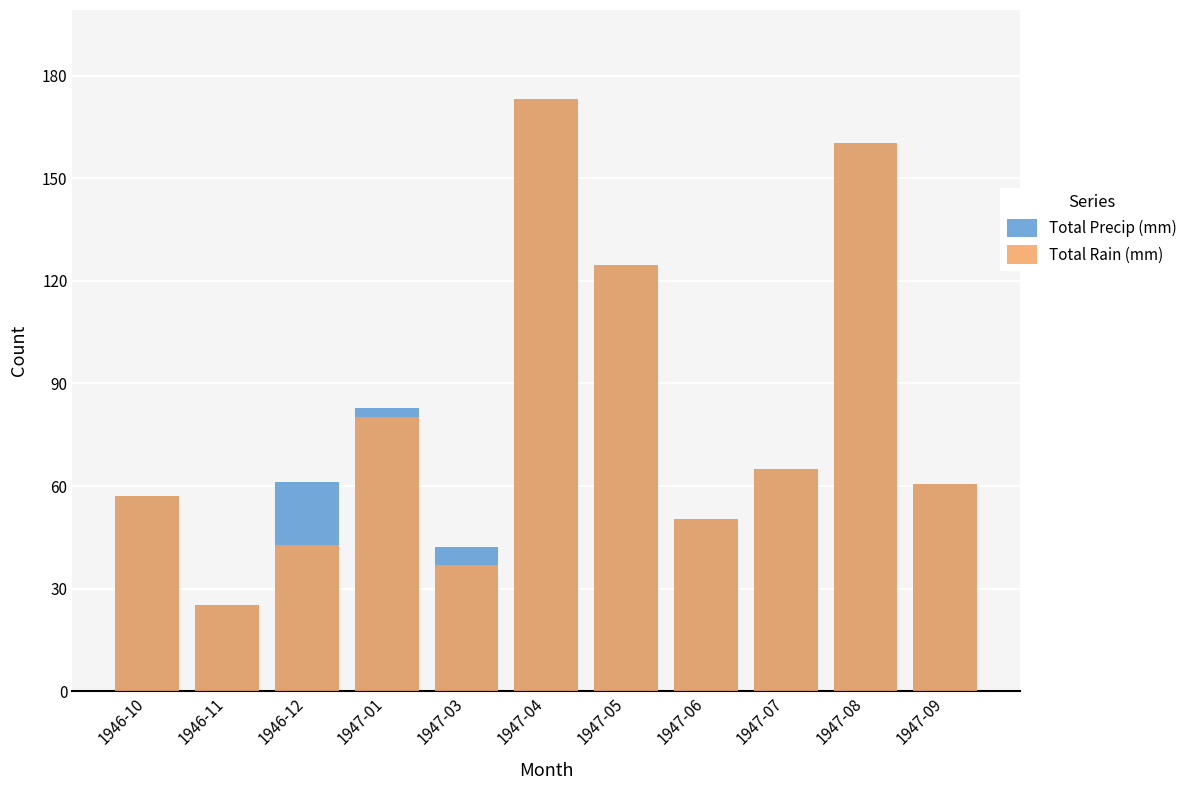

What are all the series names shown in the legend?

Total Precip (mm), Total Rain (mm)